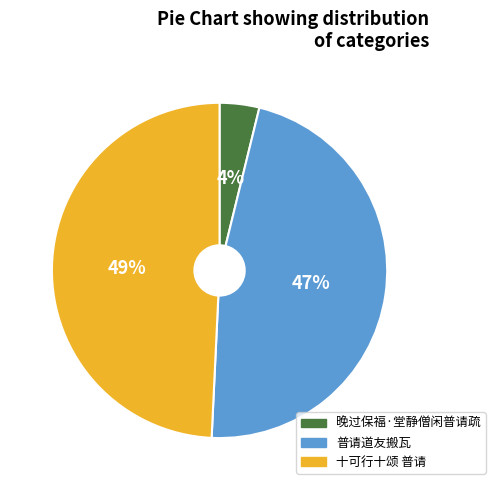

The 晚过保福·堂静僧闲普请疏 slice represents 4% of the pie. True or false?

True